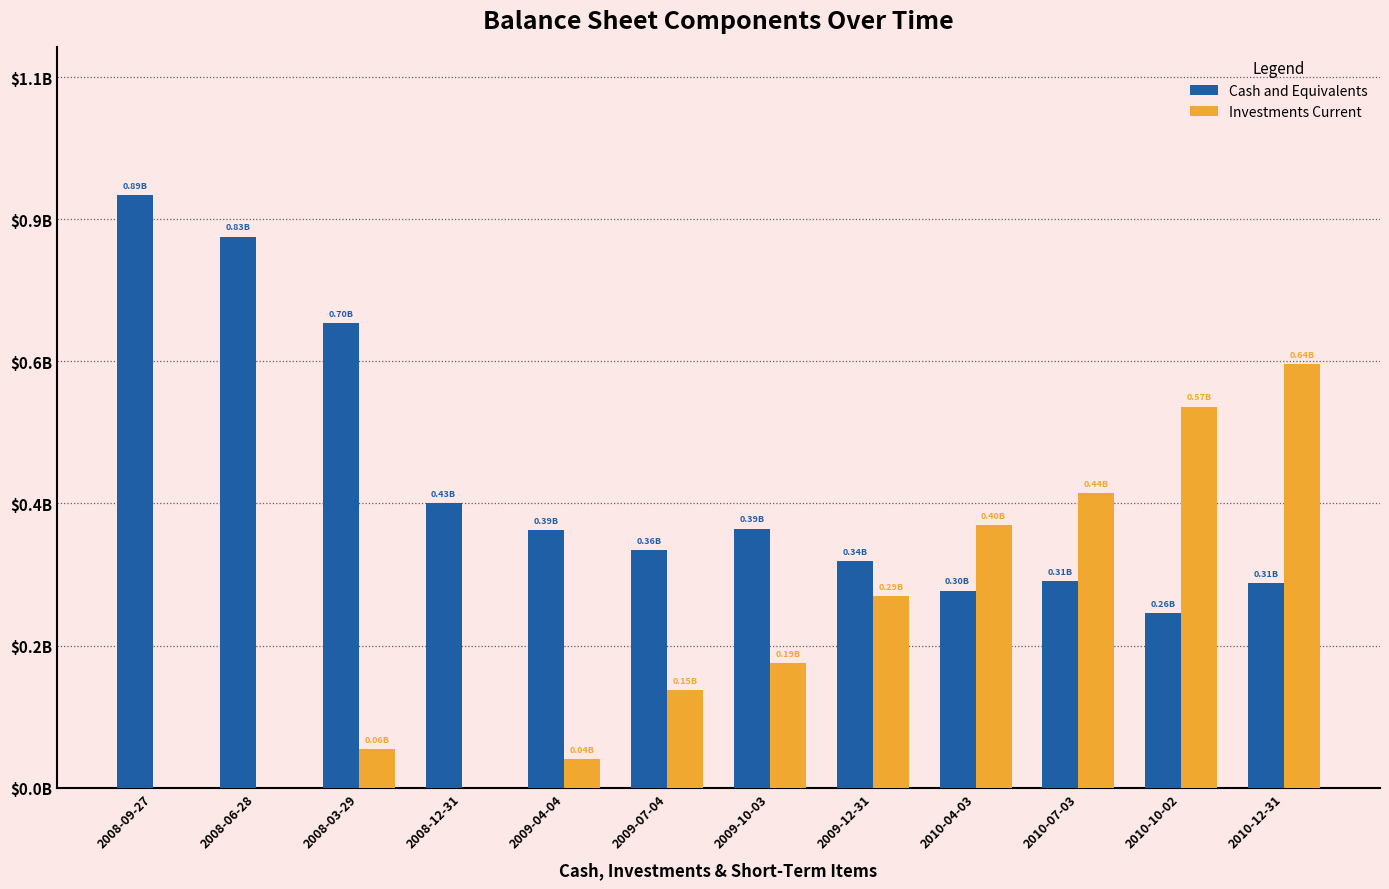

Are the bars horizontal?

No